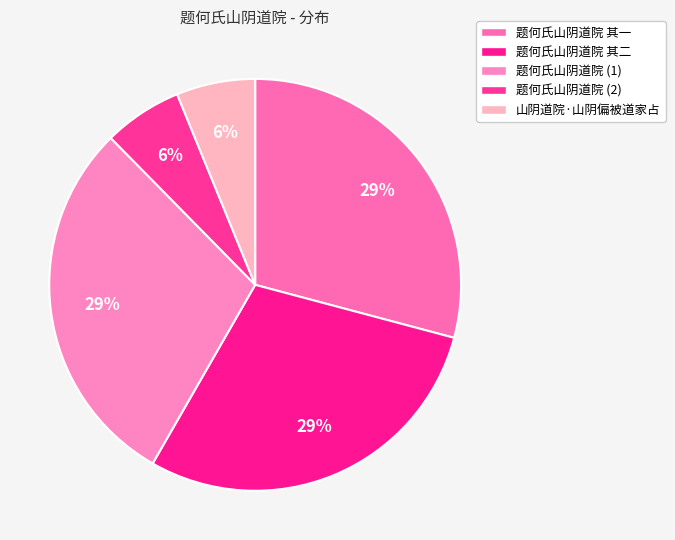

Count the number of slices in the pie.

5